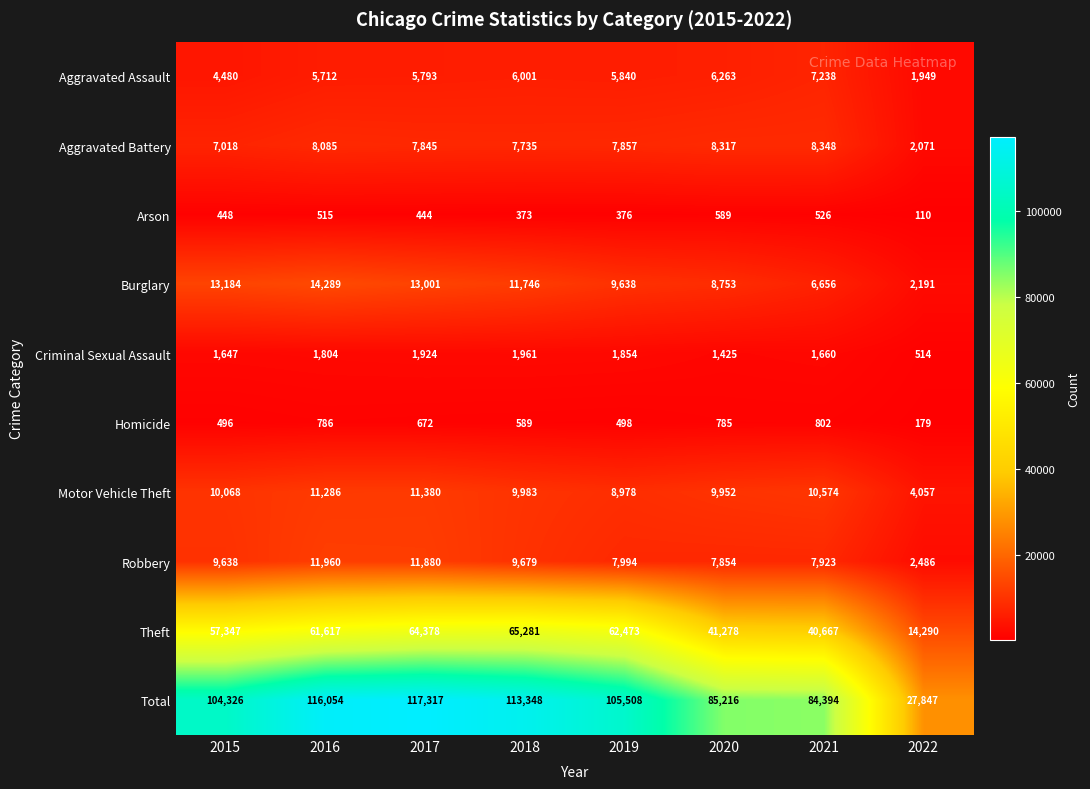

Which series has the largest total across all categories?

Total